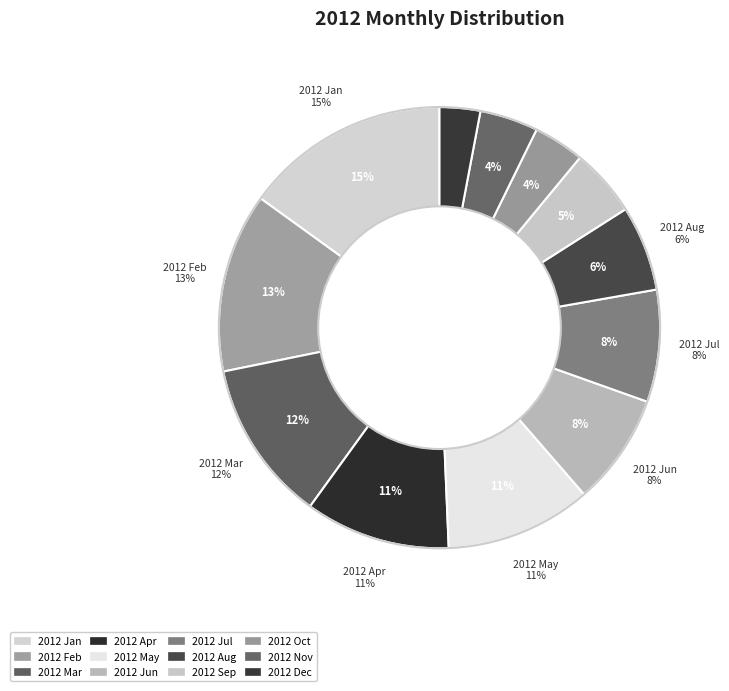

Which slice is the smallest?

2012 Dec